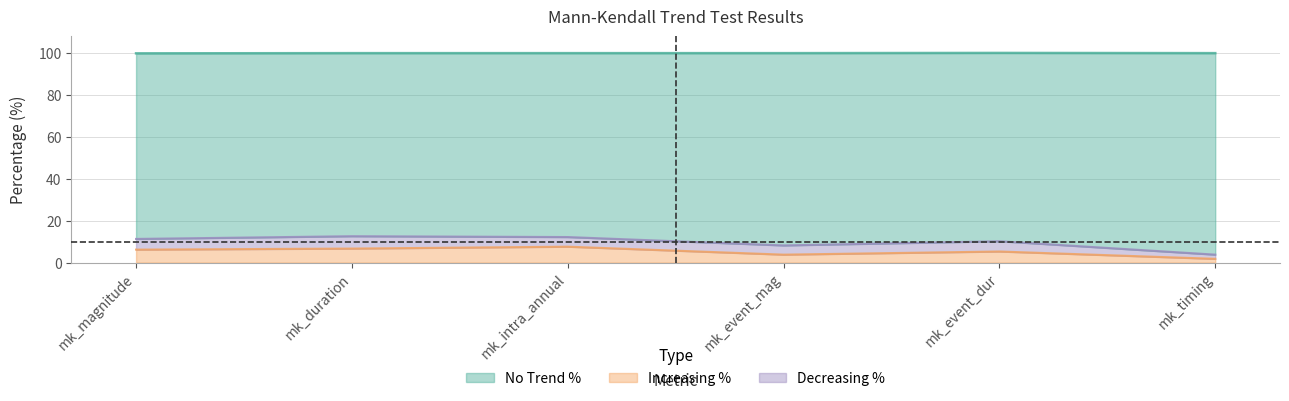

True or false: inc_pct and no_trend_pct cross at least once.

False